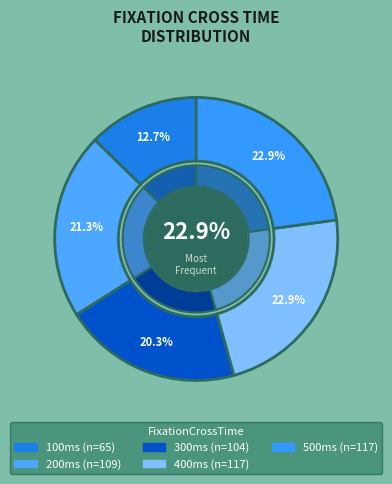

To the nearest percent, what percentage of the pie is 100?

13%